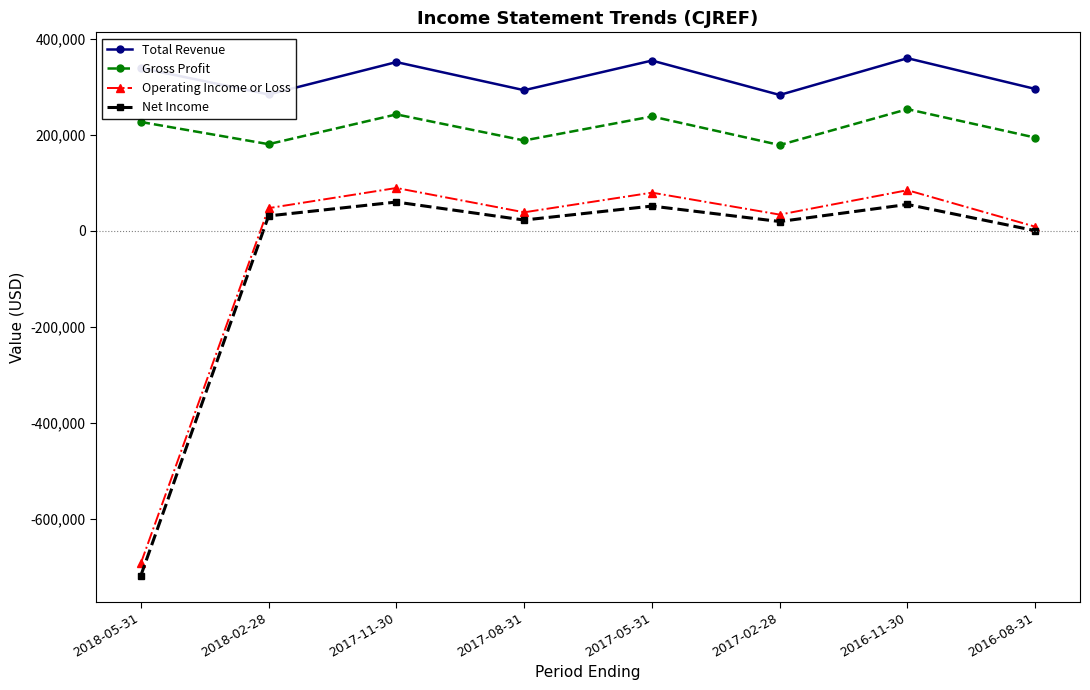

How many values in the Total Revenue series are below 339100?

4